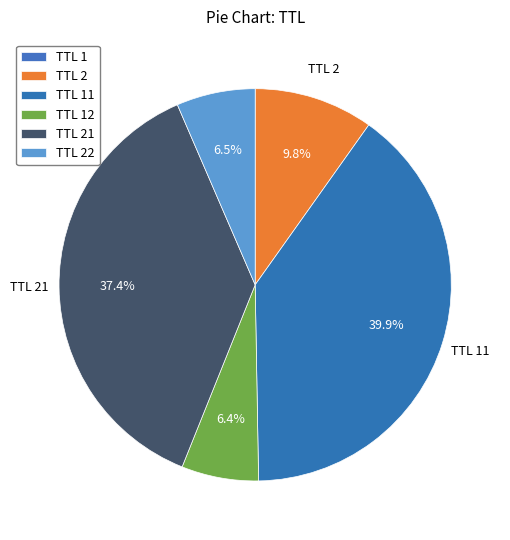

To the nearest percent, what is the average slice percentage?

17%